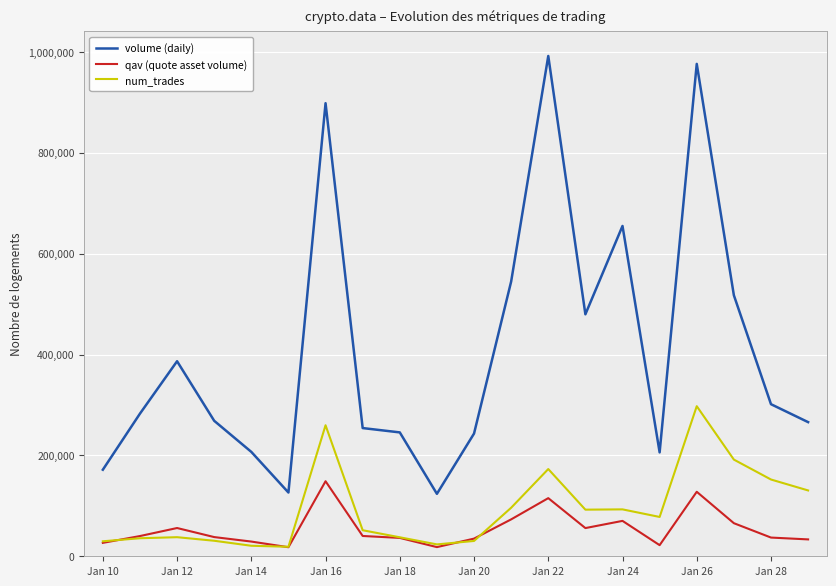

What is the maximum value for num_trades?

297549.3